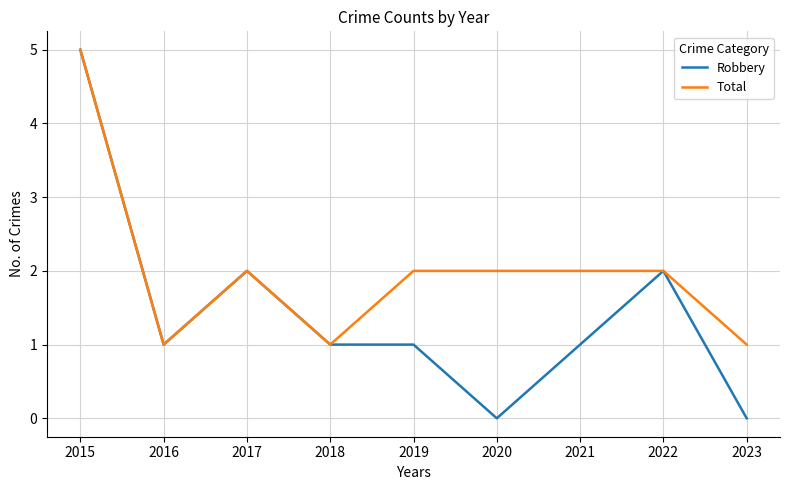

Rank the series at 2019 from highest to lowest value.

Total, Robbery